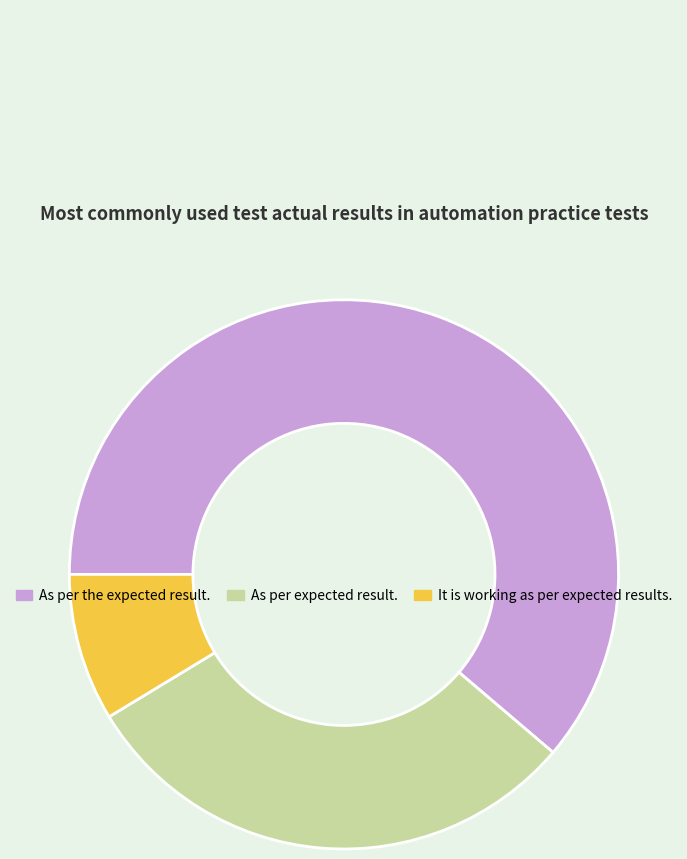

Rank the categories by value from lowest to highest.

It is working as per expected results., As per expected result., As per the expected result.